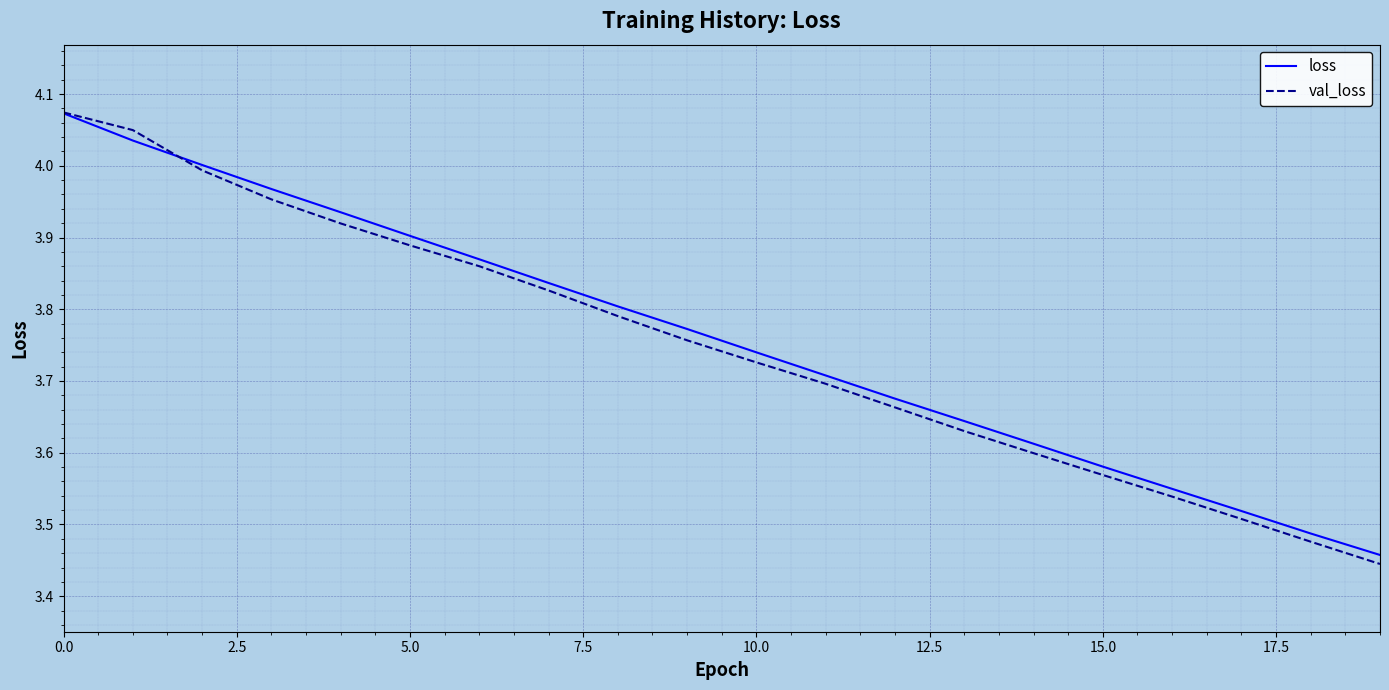

What are all the series names shown in the legend?

loss, val_loss